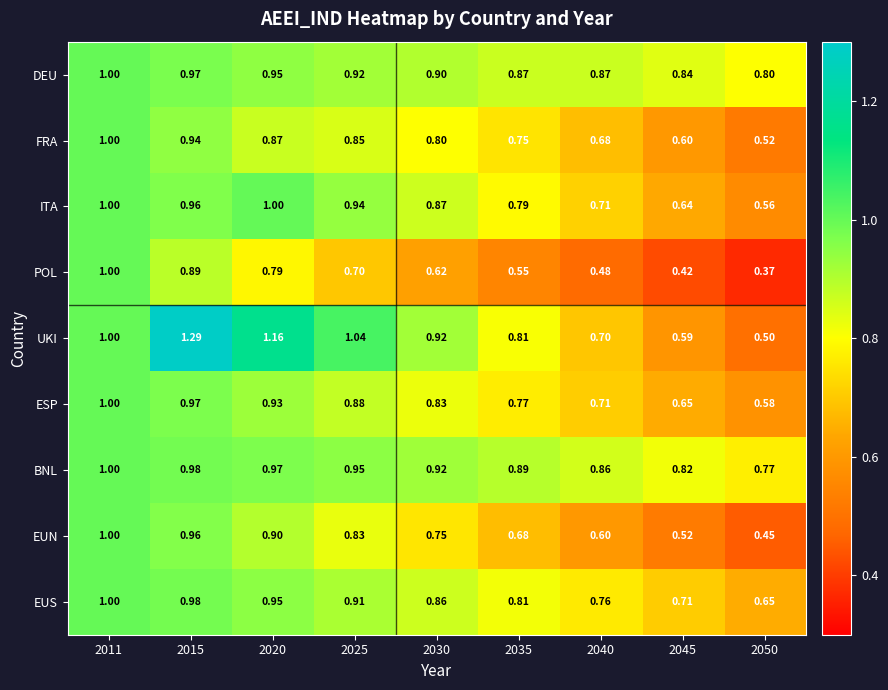

Which series has the largest total across all categories?

BNL